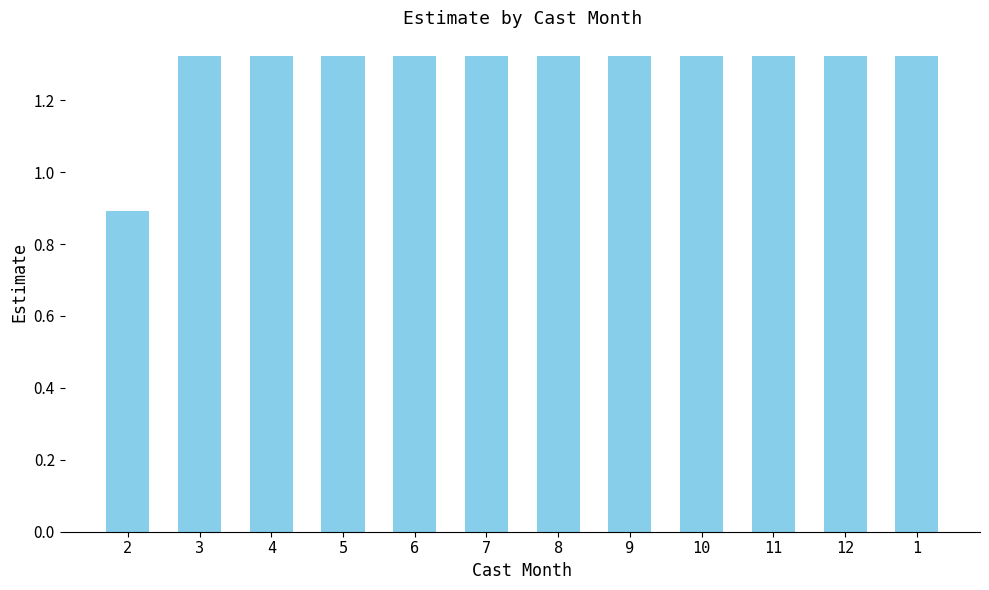

Does the chart contain any negative values?

No